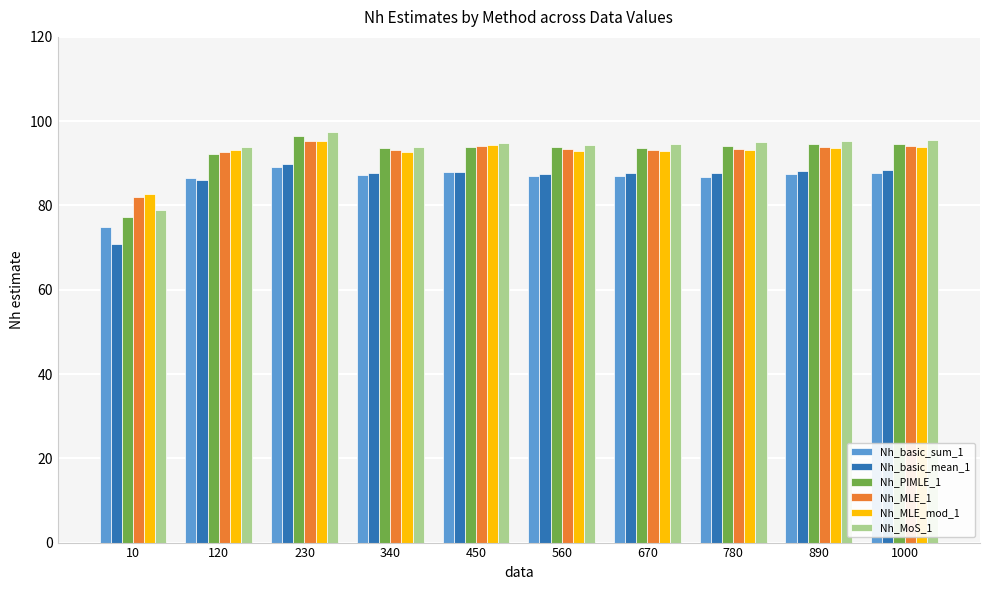

True or false: Nh_MoS_1 has a value of 78.9 at 10.

True